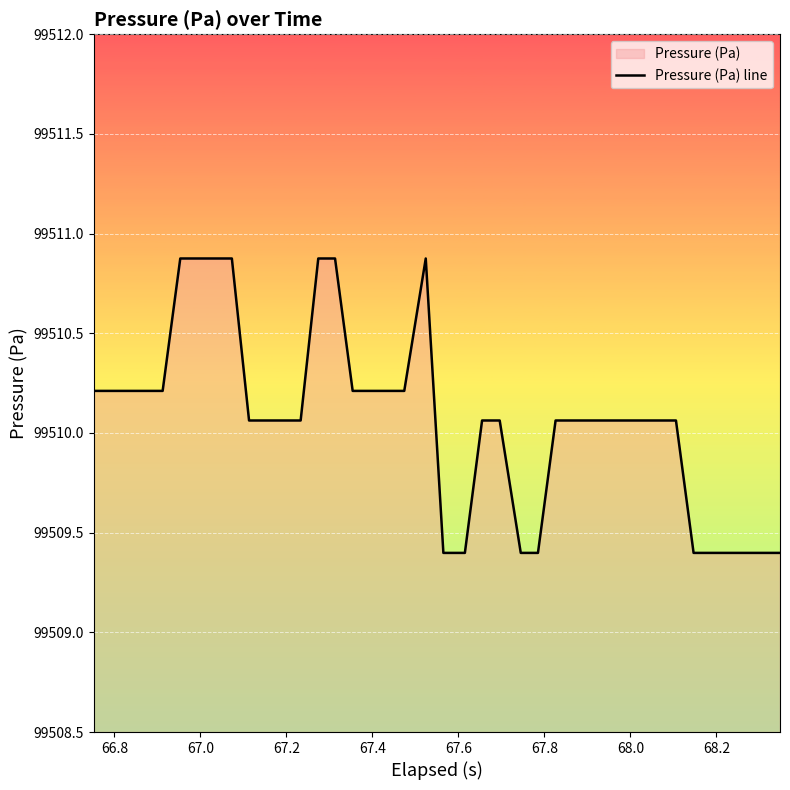

What is the maximum value shown in the chart?

99510.9